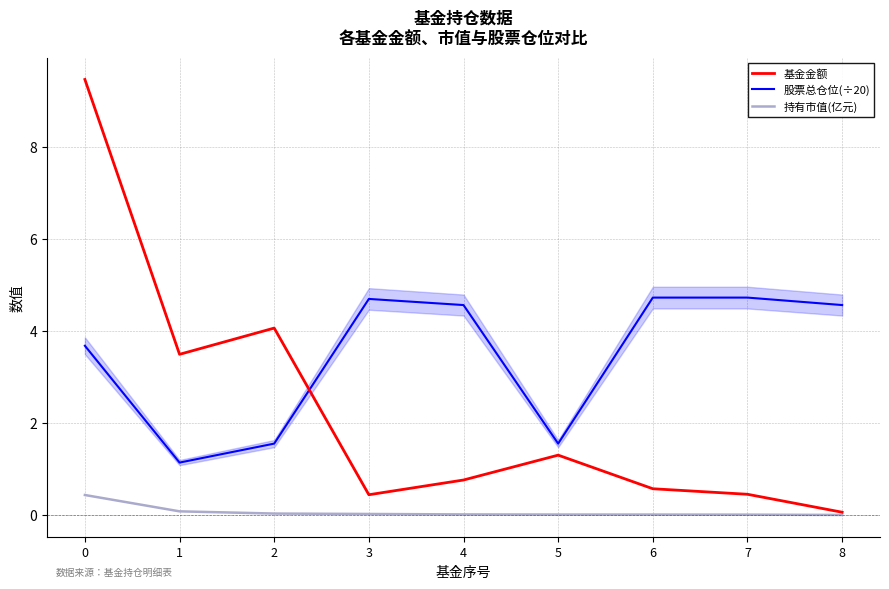

Reading left to right, list all the values displayed in this chart.

基金金额: 9.5	3.5	4.1	0.4	0.8	1.3	0.6	0.5	0.1
股票总仓位(÷20): 3.7	1.1	1.6	4.7	4.6	1.6	4.7	4.7	4.6
持有市值(亿元): 0.4	0.1	0.0	0.0	0.0	0.0	0.0	0.0	0.0